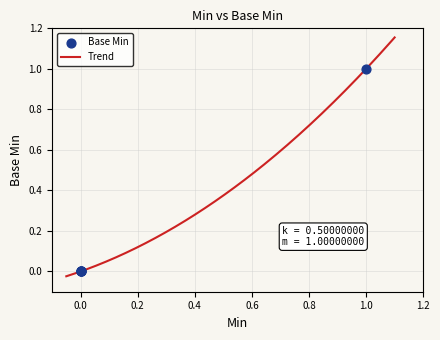

Which has a higher value, 0 or 1?

1